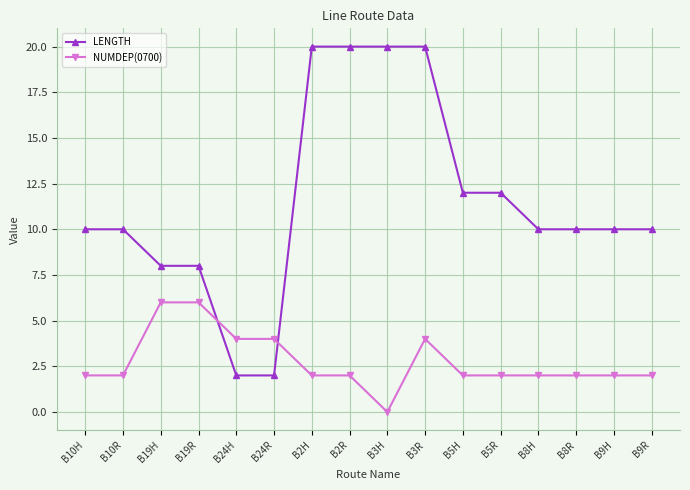

Which series has the largest range (max minus min)?

LENGTH